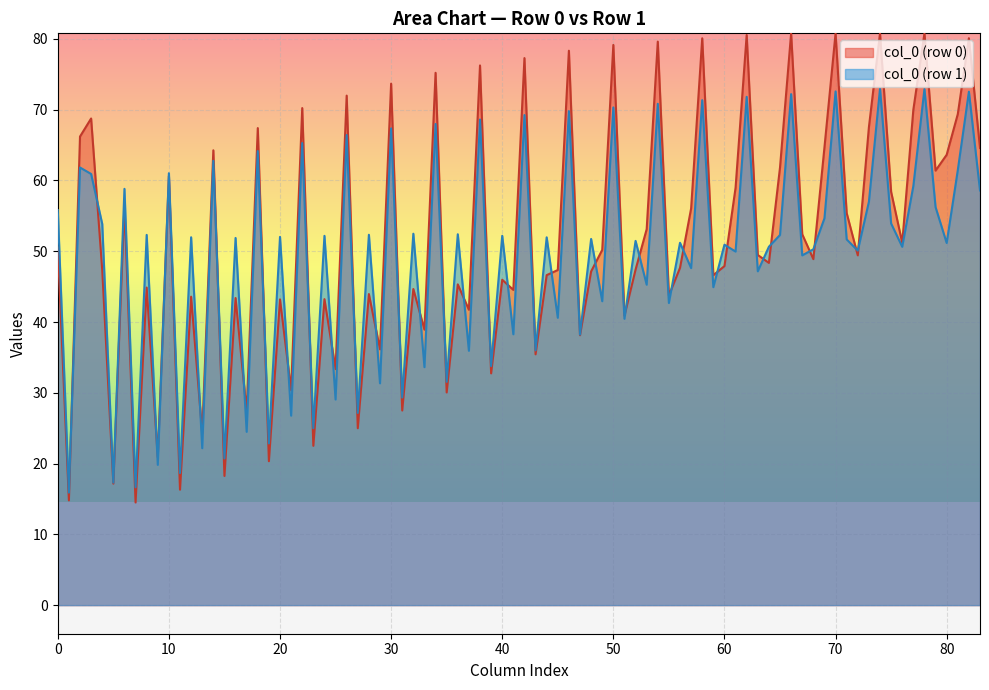

How many lines are shown in the chart?

2